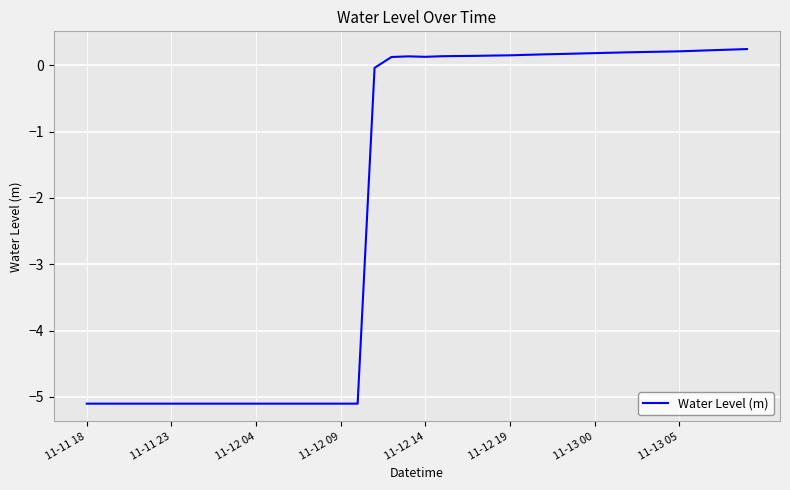

What is the difference between the maximum and minimum values?

5.3